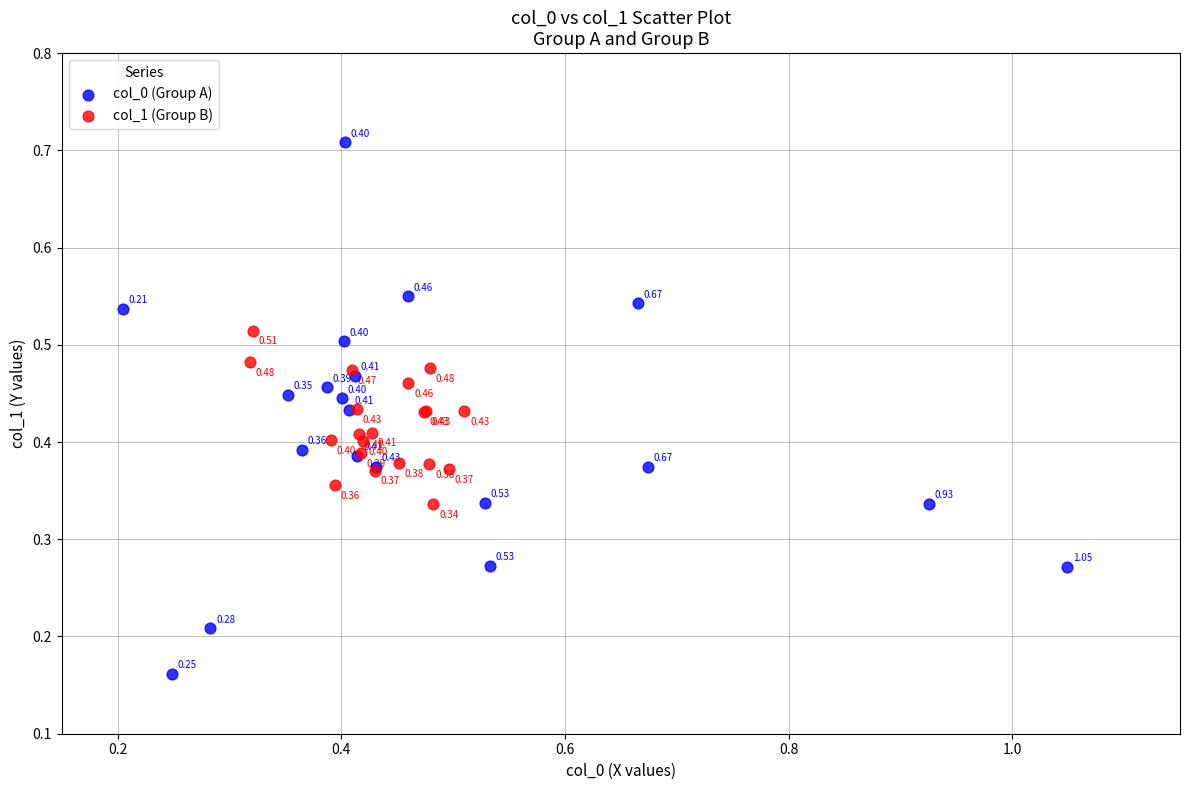

Which series reaches the minimum Y coordinate?

col_0 (Group A)